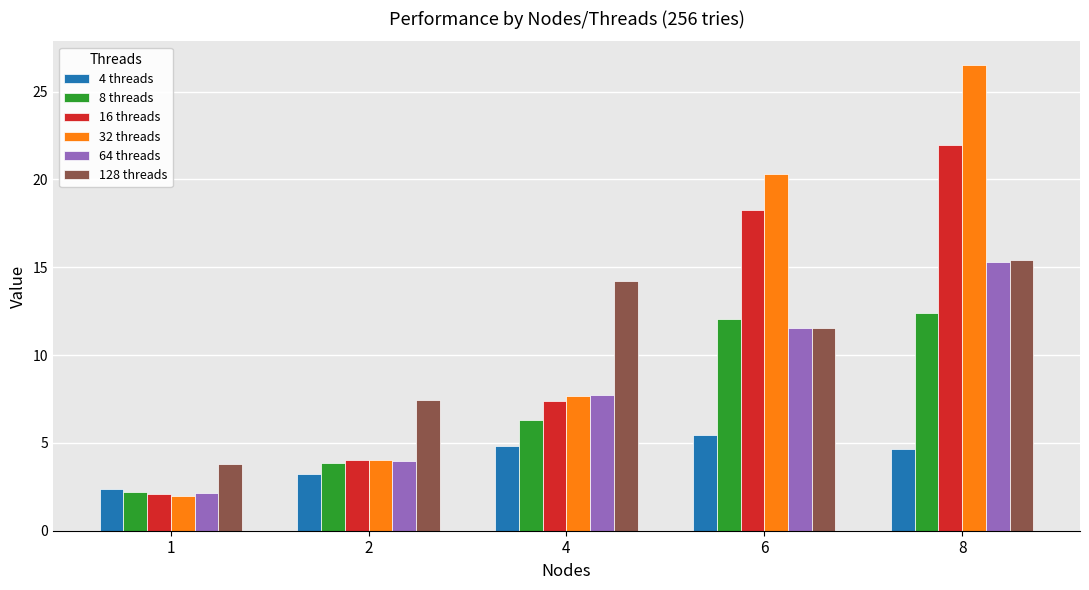

What is the total value across all series at 4?

48.1